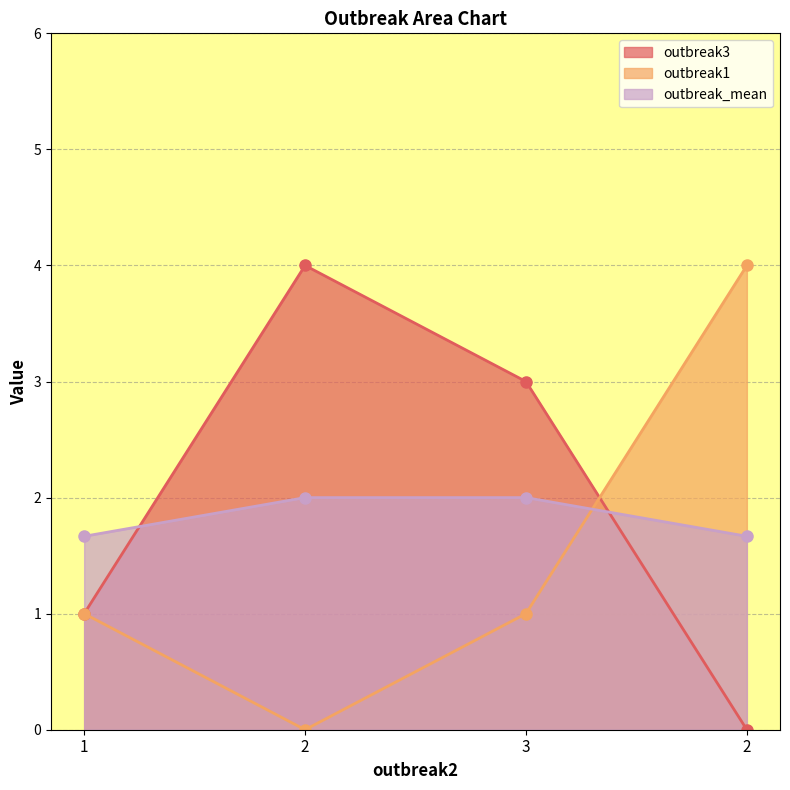

What is the total value across all series at 3?

6.0